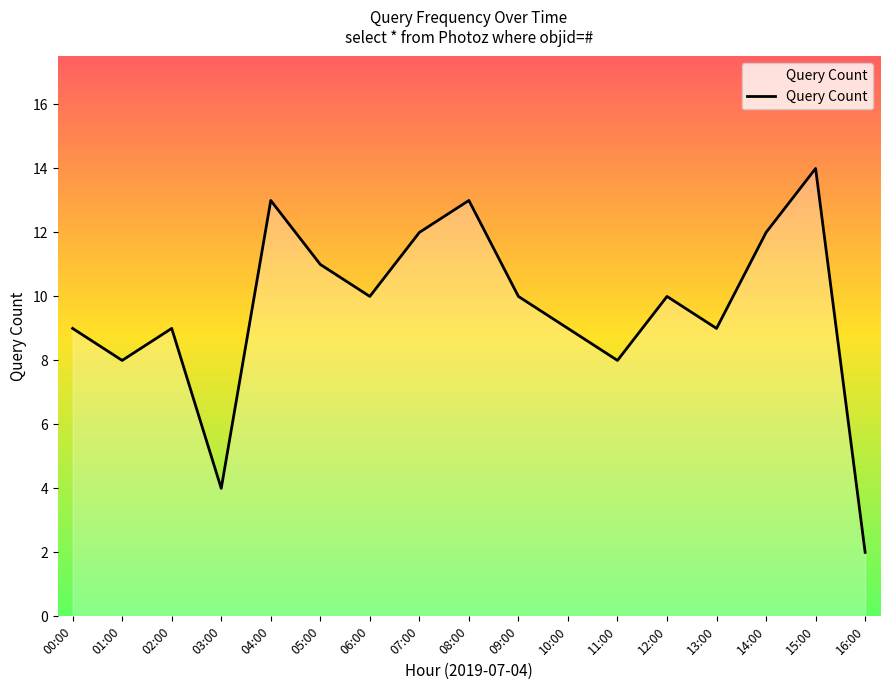

Reading left to right, list all the values displayed in this chart.

9	8	9	4	13	11	10	12	13	10	9	8	10	9	12	14	2